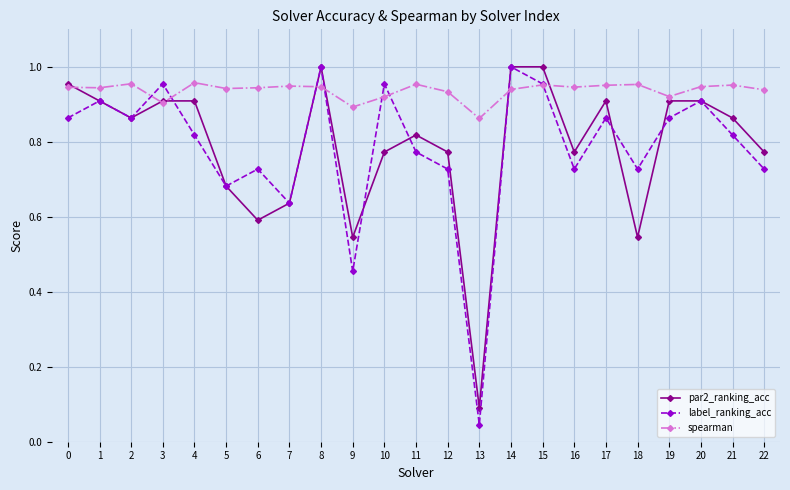

Which series has the largest total across all categories?

spearman